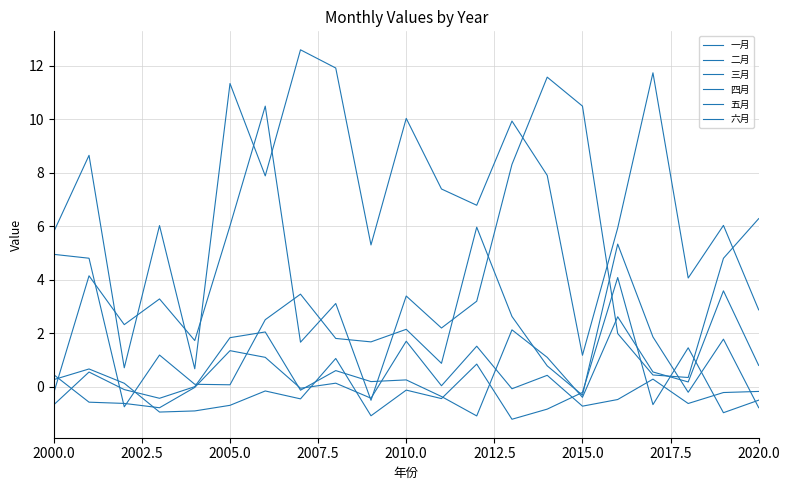

What is the difference between the maximum and minimum values in the 一月 series?

5.3